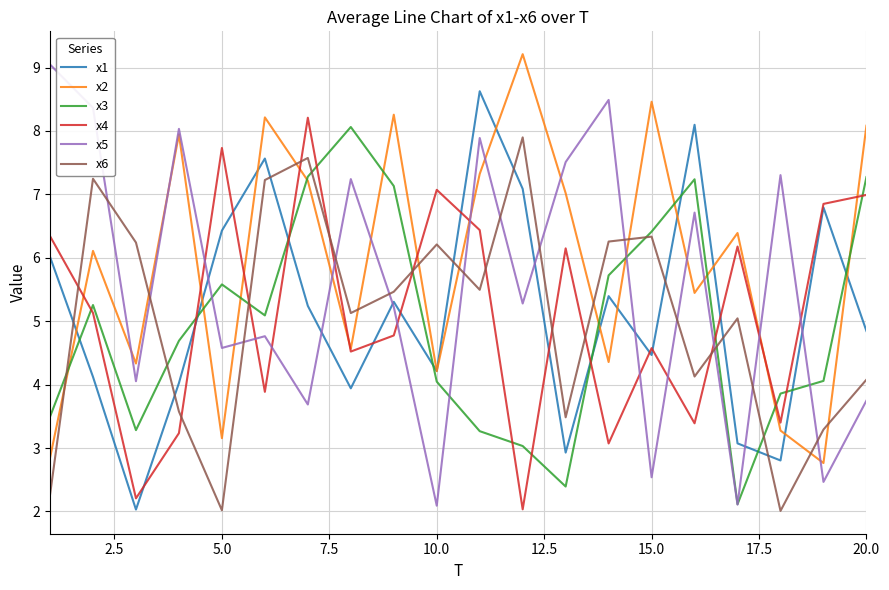

True or false: x5 has more than 1 points higher than both neighbors.

True